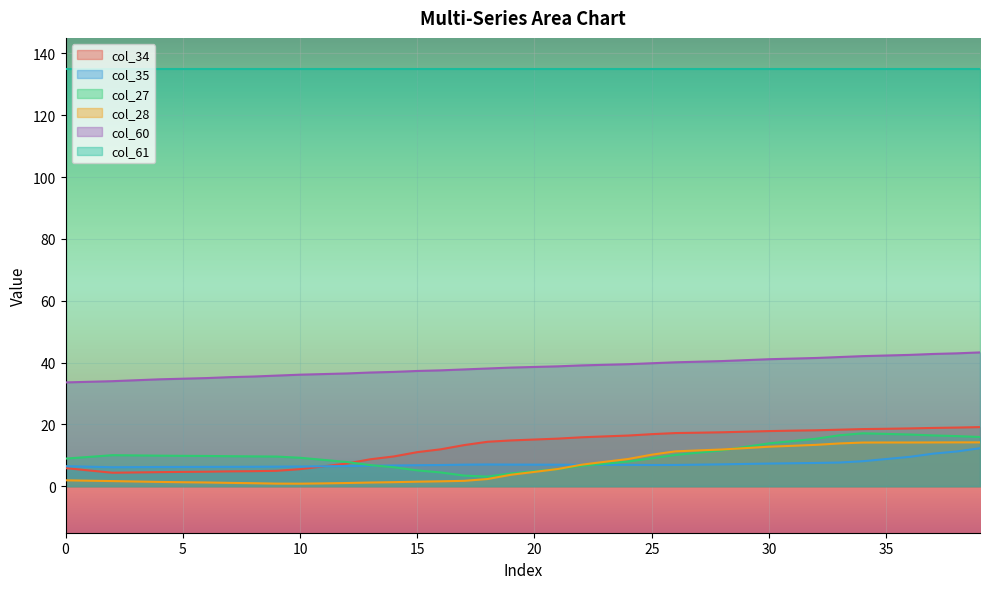

How many lines are shown in the chart?

6